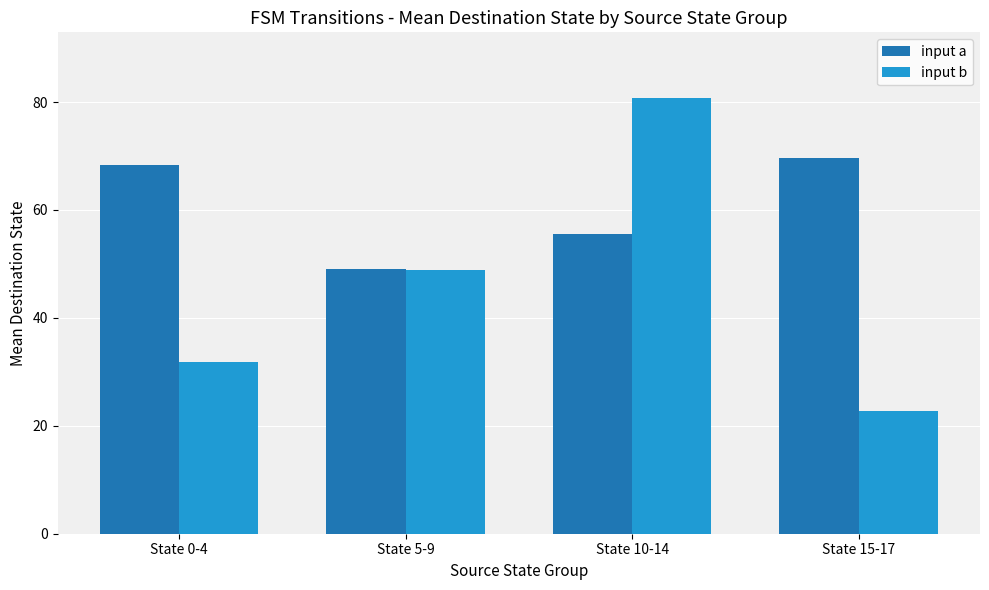

List the series in order of their peak value, lowest first.

input a, input b